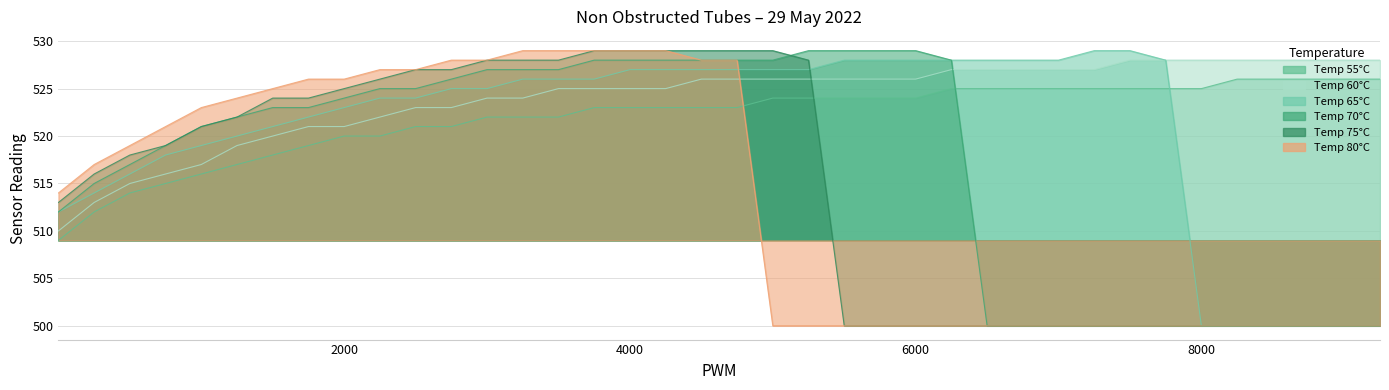

Reading right to left, list all the values displayed in this chart.

55: 9251=526	9001=526	8751=526	8501=526	8251=526	8001=525	7751=525	7501=525	7251=525	7001=525	6751=525	6501=525	6251=525	6001=524	5751=524	5501=524	5251=524	5001=524	4751=523	4501=523	4251=523	4001=523	3751=523	3501=522	3251=522	3001=522	2751=521	2501=521	2251=520	2001=520	1751=519	1501=518	1251=517	1001=516	751=515	501=514	251=512	1=509
60: 9251=528	9001=528	8751=528	8501=528	8251=528	8001=528	7751=528	7501=528	7251=527	7001=527	6751=527	6501=527	6251=527	6001=526	5751=526	5501=526	5251=526	5001=526	4751=526	4501=526	4251=525	4001=525	3751=525	3501=525	3251=524	3001=524	2751=523	2501=523	2251=522	2001=521	1751=521	1501=520	1251=519	1001=517	751=516	501=515	251=513	1=510
65: 9251=500	9001=500	8751=500	8501=500	8251=500	8001=500	7751=528	7501=529	7251=529	7001=528	6751=528	6501=528	6251=528	6001=528	5751=528	5501=528	5251=527	5001=527	4751=527	4501=527	4251=527	4001=527	3751=526	3501=526	3251=526	3001=525	2751=525	2501=524	2251=524	2001=523	1751=522	1501=521	1251=520	1001=519	751=518	501=516	251=514	1=512
70: 9251=500	9001=500	8751=500	8501=500	8251=500	8001=500	7751=500	7501=500	7251=500	7001=500	6751=500	6501=500	6251=528	6001=529	5751=529	5501=529	5251=529	5001=528	4751=528	4501=528	4251=528	4001=528	3751=528	3501=527	3251=527	3001=527	2751=526	2501=525	2251=525	2001=524	1751=523	1501=523	1251=522	1001=521	751=519	501=517	251=515	1=512
75: 9251=500	9001=500	8751=500	8501=500	8251=500	8001=500	7751=500	7501=500	7251=500	7001=500	6751=500	6501=500	6251=500	6001=500	5751=500	5501=500	5251=528	5001=529	4751=529	4501=529	4251=529	4001=529	3751=529	3501=528	3251=528	3001=528	2751=527	2501=527	2251=526	2001=525	1751=524	1501=524	1251=522	1001=521	751=519	501=518	251=516	1=513
80: 9251=500	9001=500	8751=500	8501=500	8251=500	8001=500	7751=500	7501=500	7251=500	7001=500	6751=500	6501=500	6251=500	6001=500	5751=500	5501=500	5251=500	5001=500	4751=528	4501=528	4251=529	4001=529	3751=529	3501=529	3251=529	3001=528	2751=528	2501=527	2251=527	2001=526	1751=526	1501=525	1251=524	1001=523	751=521	501=519	251=517	1=514